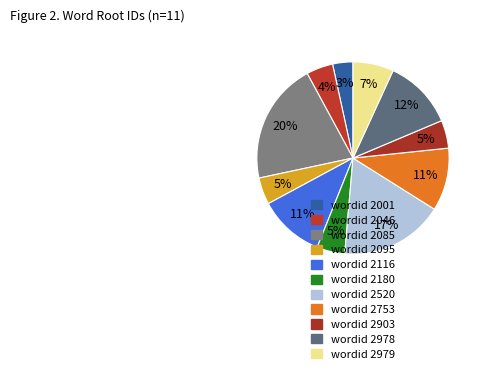

How many slices are in this pie chart?

11